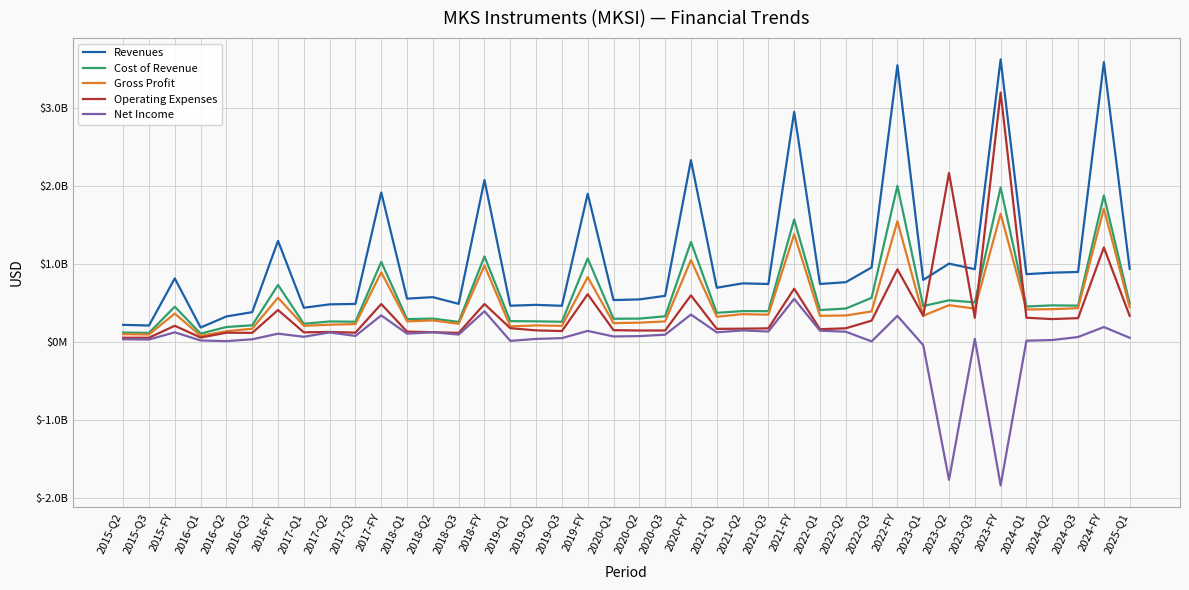

How many series are shown in this chart?

5